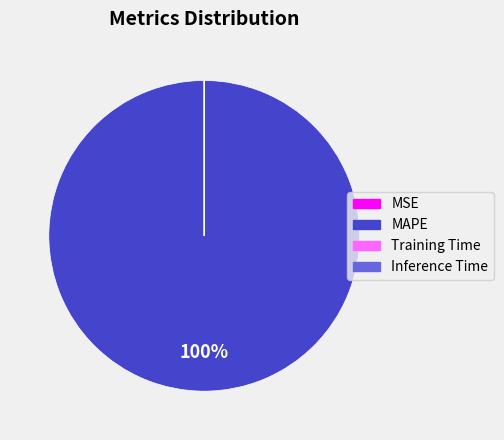

What is the majority slice?

MAPE